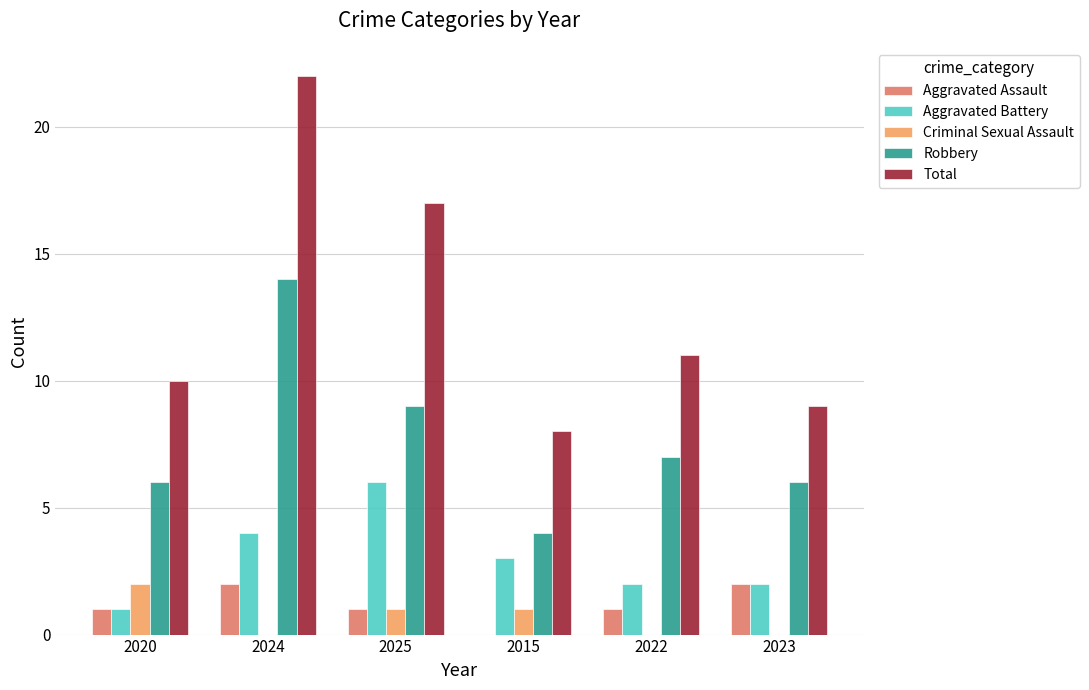

What are all the series names shown in the legend?

Aggravated Assault, Aggravated Battery, Criminal Sexual Assault, Robbery, Total